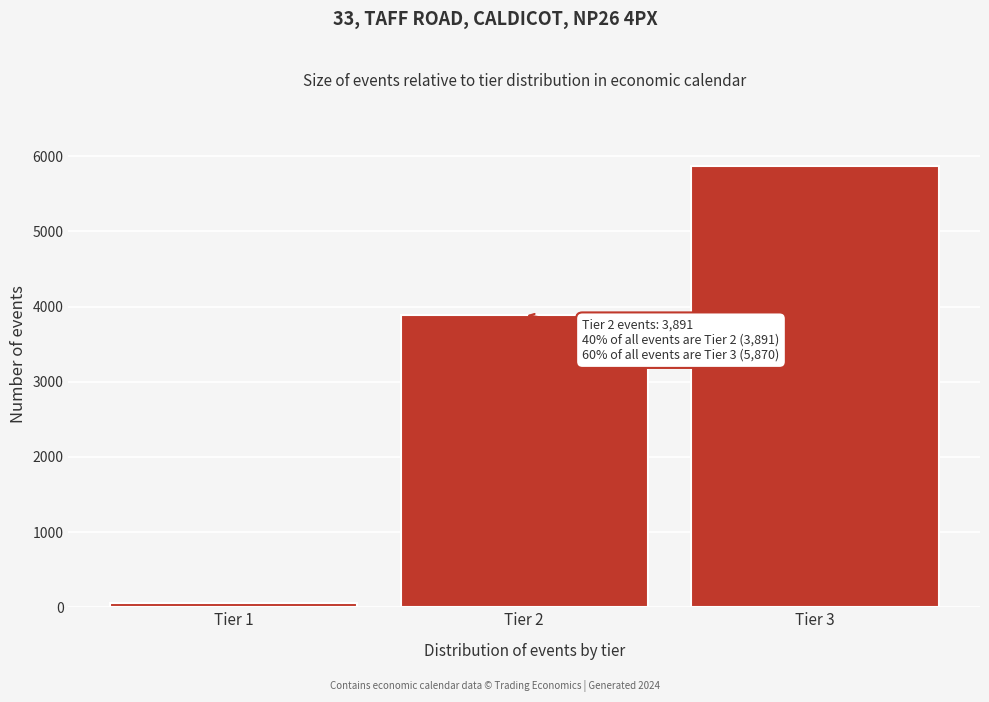

Over which range of the x-axis is the bar tallest?

2.5 to 3.5